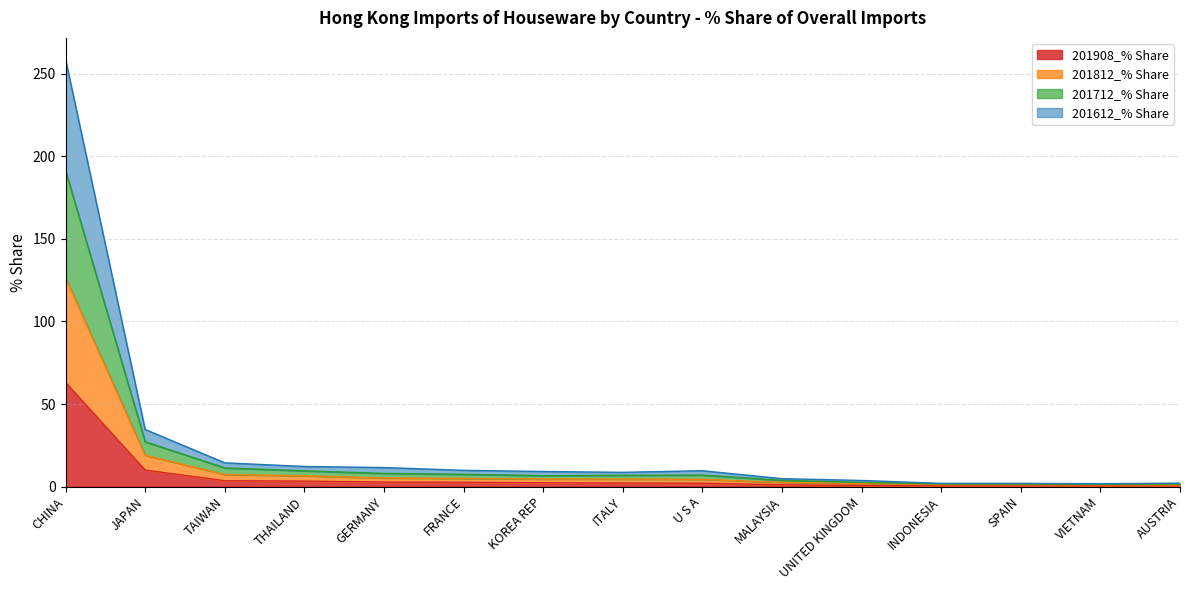

Count the number of data series in this chart.

4